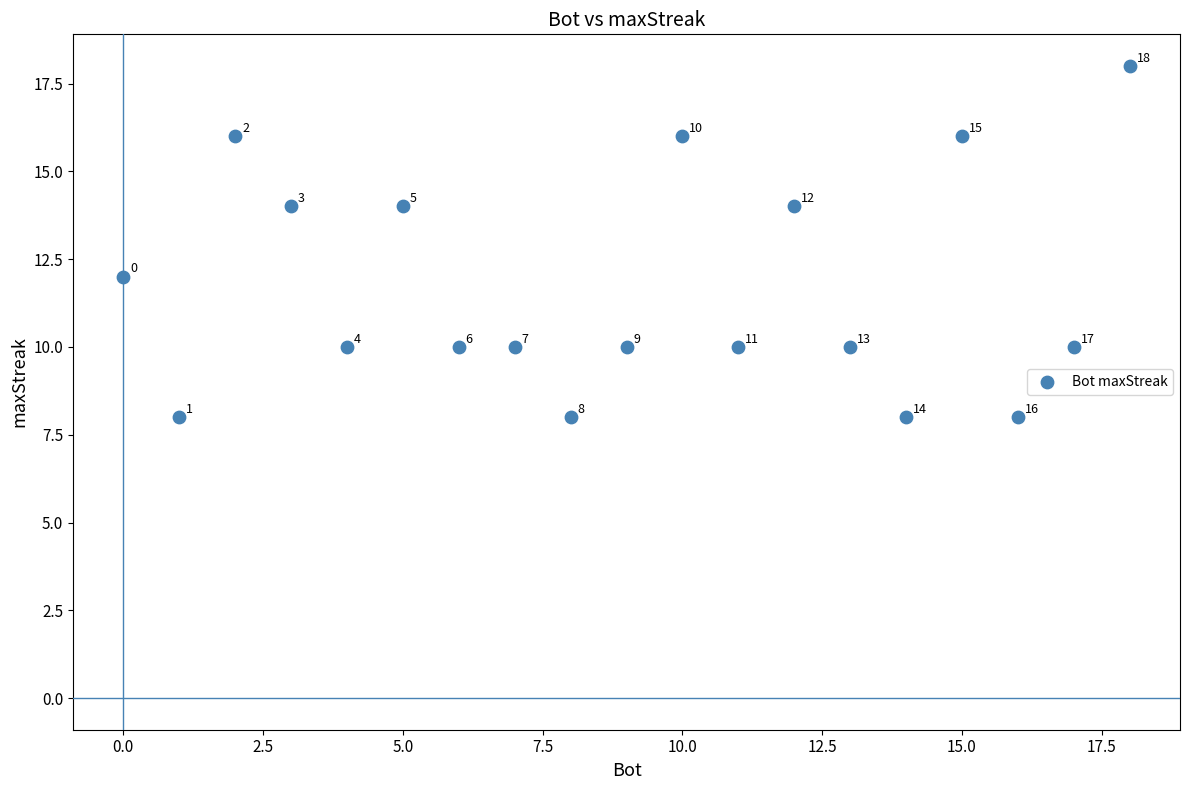

What is the range of X values (max minus min)?

18